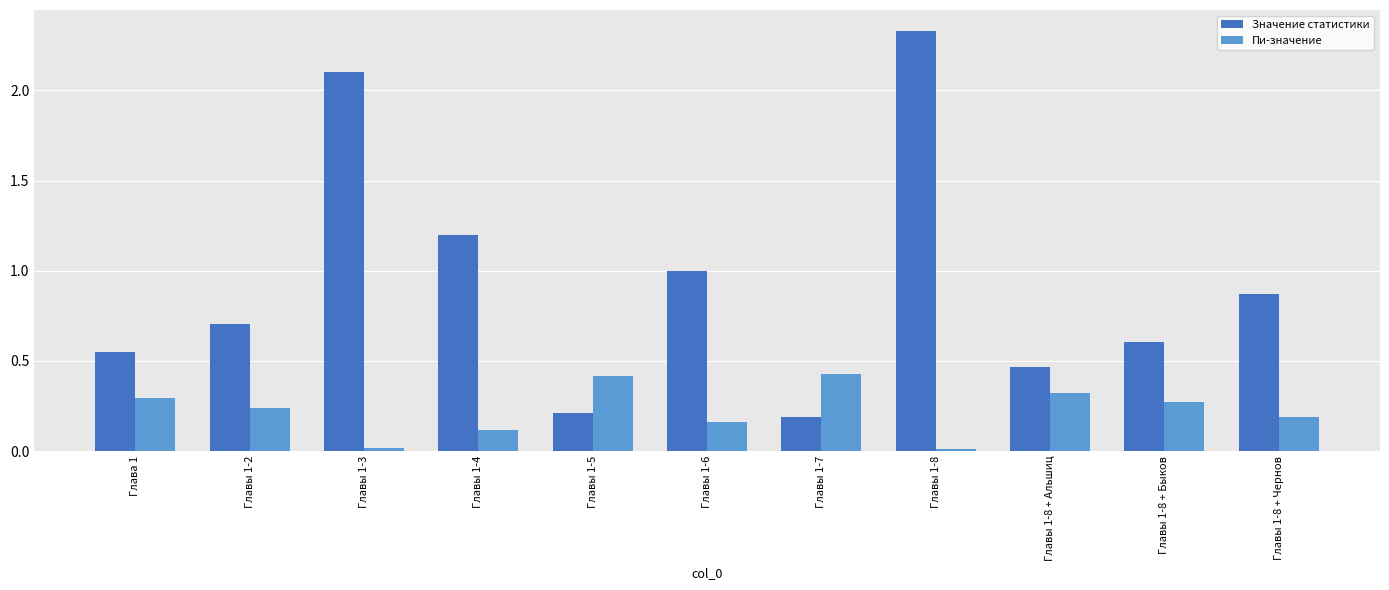

Rank the series at Главы 1-5 from lowest to highest value.

Значение статистики, Пи-значение